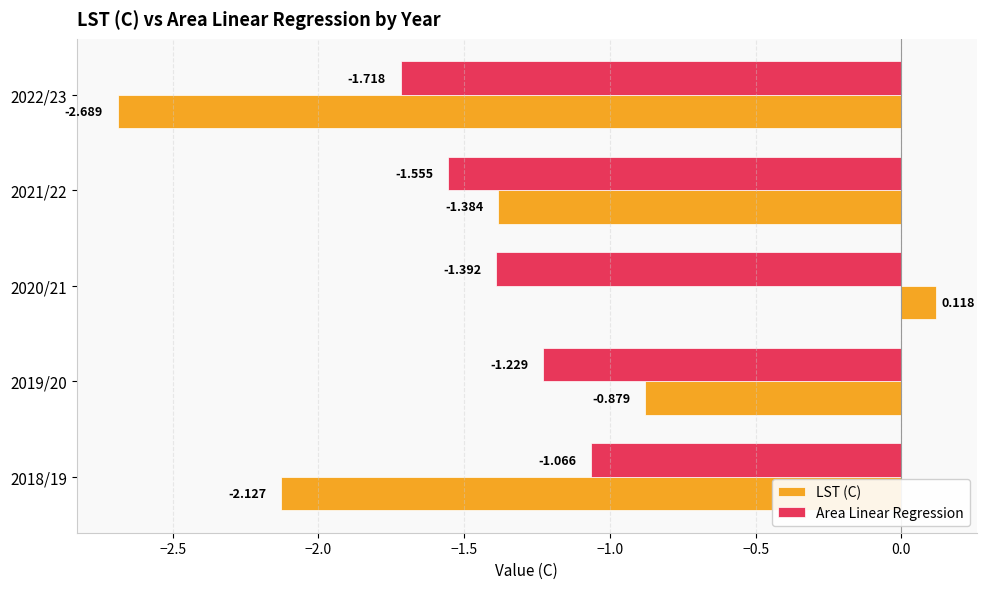

Which series has the largest range (max minus min)?

LST (C)